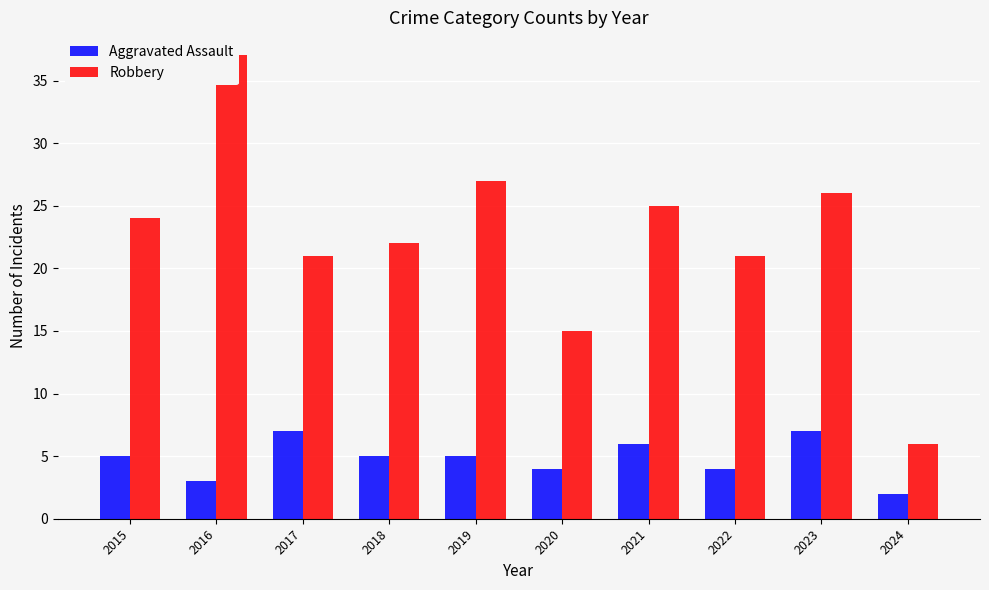

At 2021, list the series in order from smallest to largest.

Aggravated Assault, Robbery